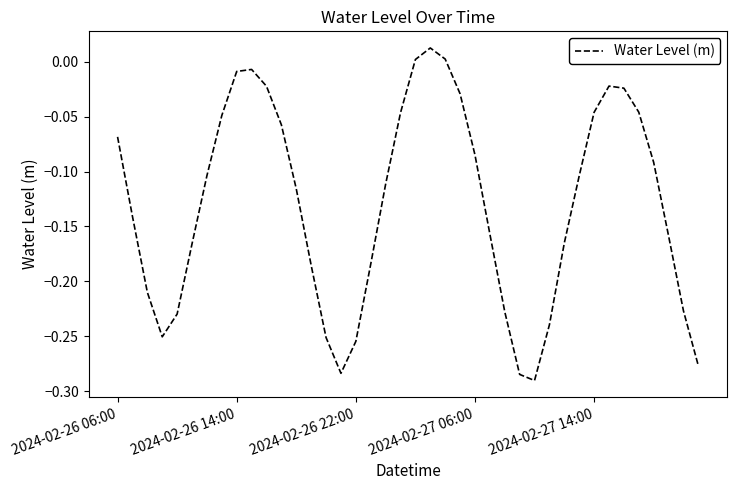

What is the difference between the maximum and minimum values?

0.3